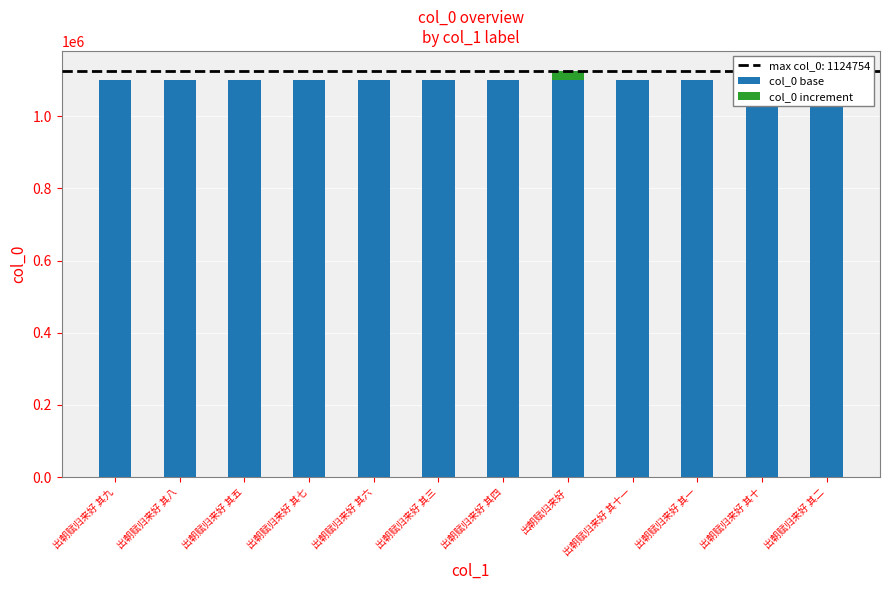

How many series are shown in this chart?

2